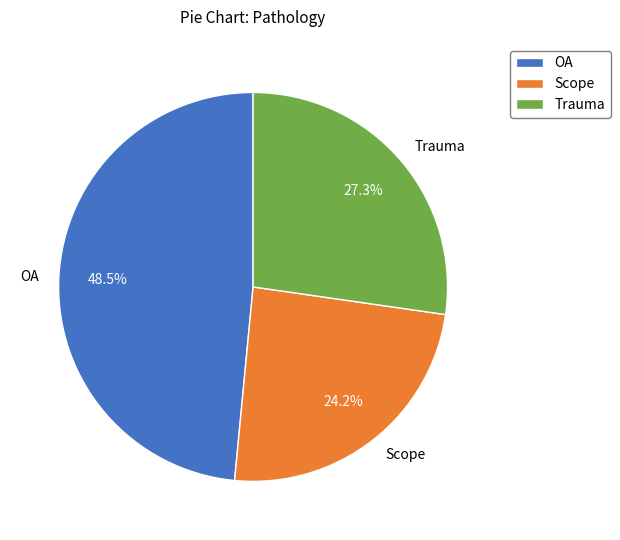

What percentage is the Scope slice, to the nearest percent?

24%